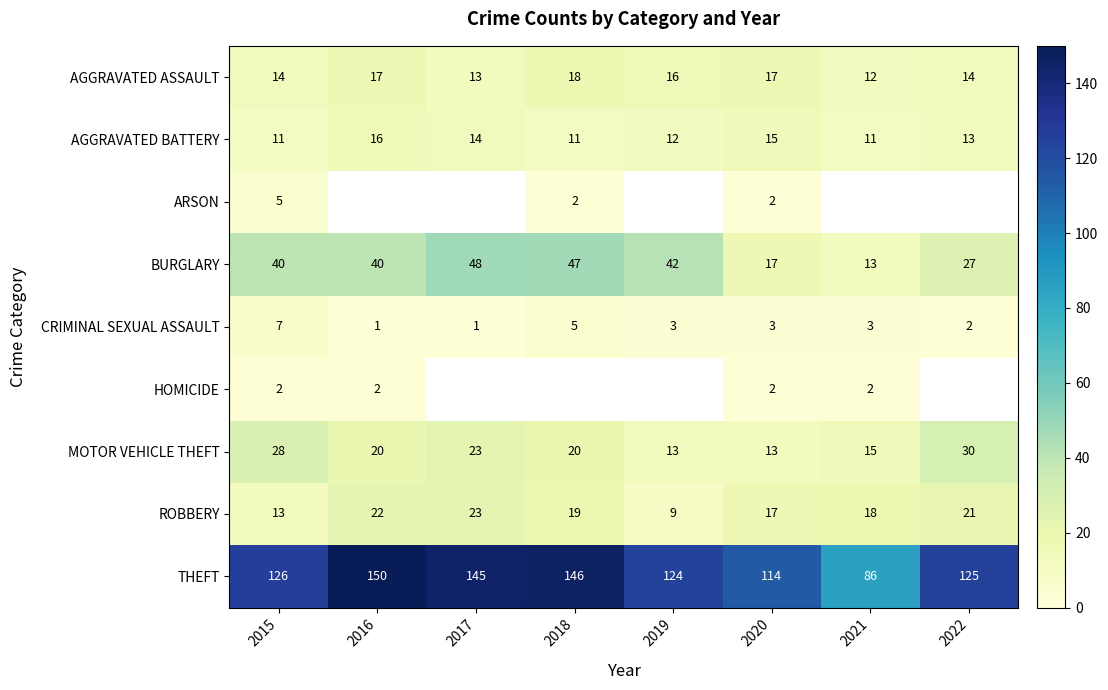

What is the difference between the highest and lowest values at 2016?

149.0